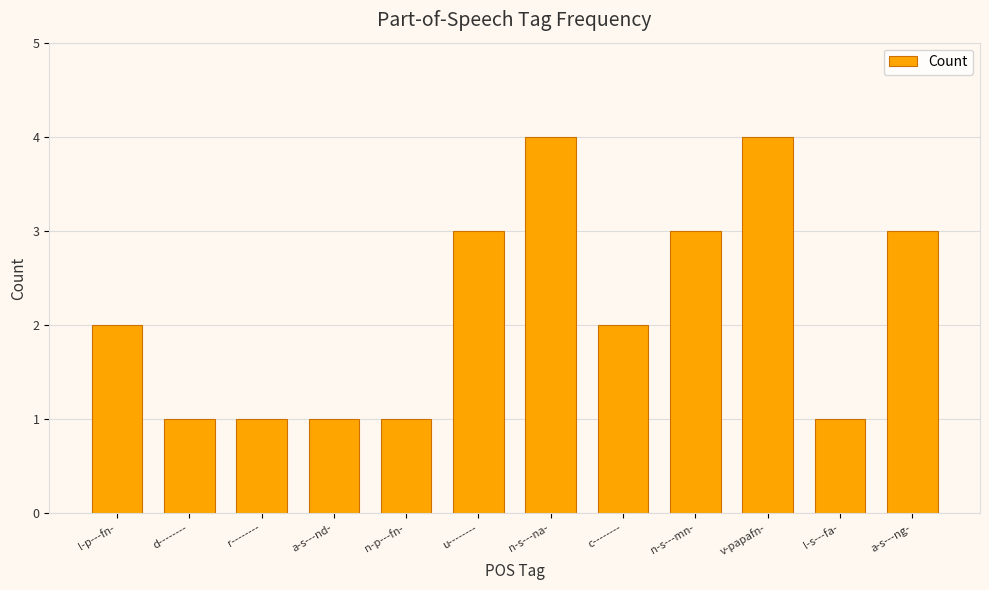

What is the ratio of the value at l-s---fa- to the value at a-s---ng-?

0.3